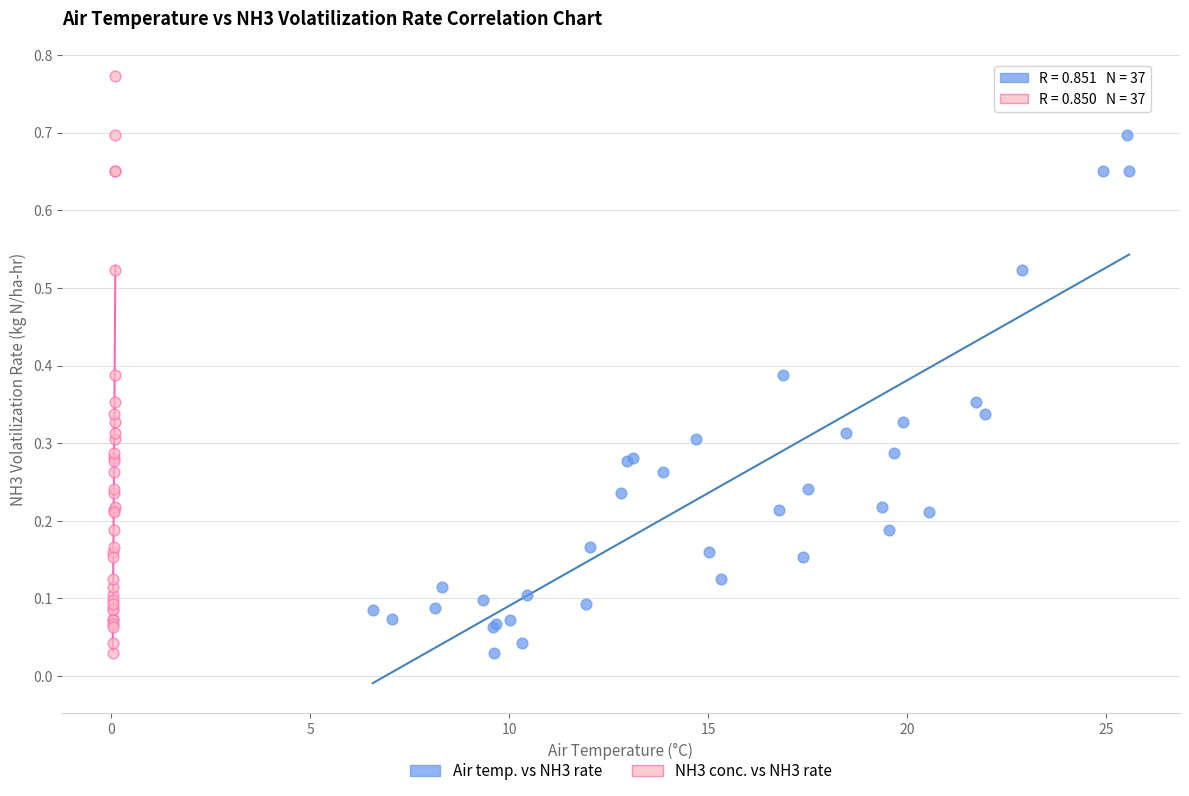

What are all the series names shown in the legend?

Air temp. vs NH3 rate, NH3 conc. vs NH3 rate